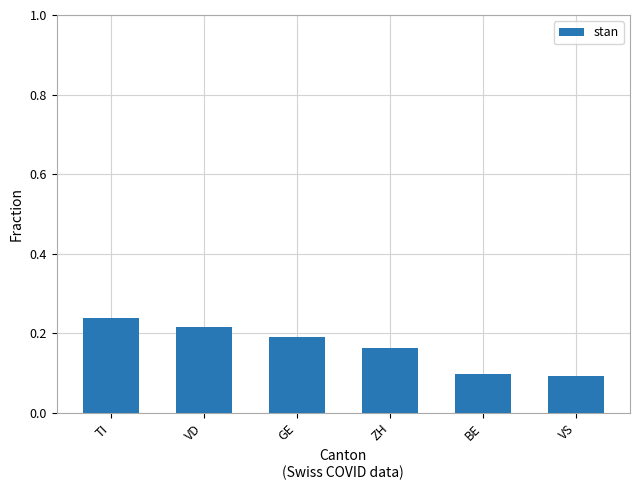

What is the sum of all values?

1.0